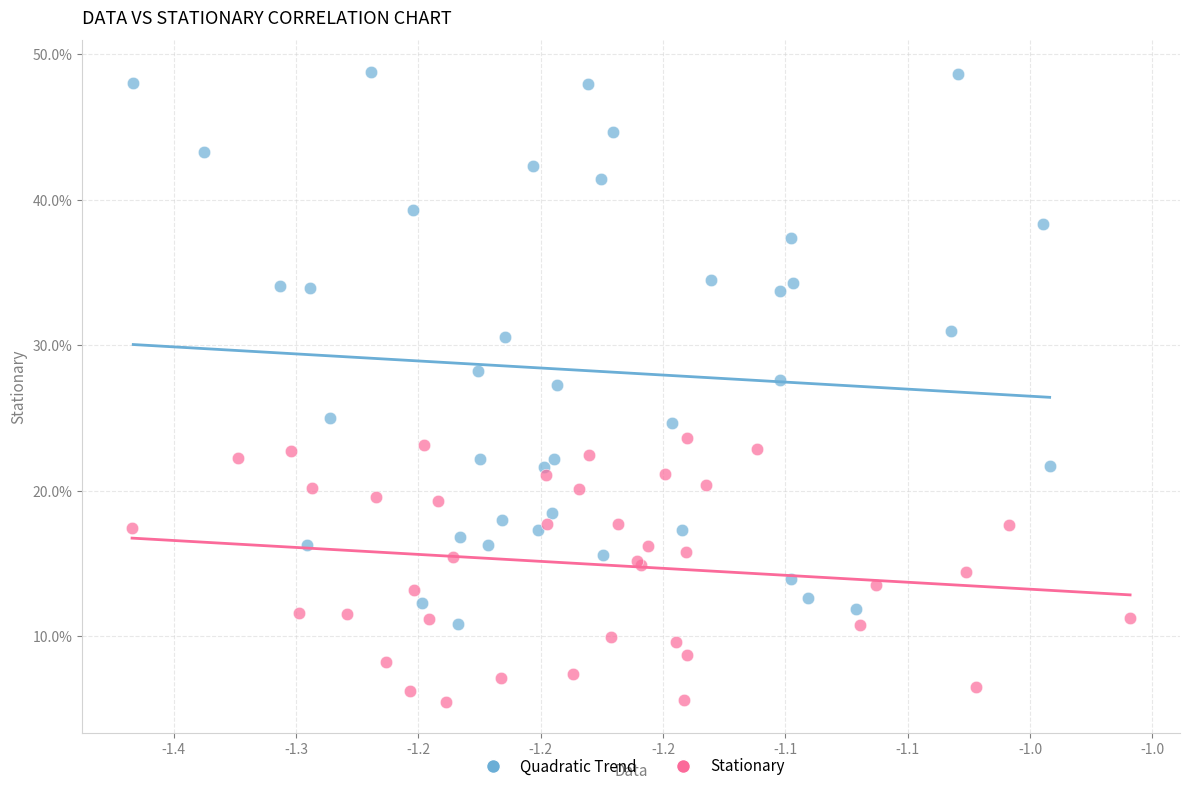

What are all the series names shown in the legend?

Quadratic Trend, Stationary